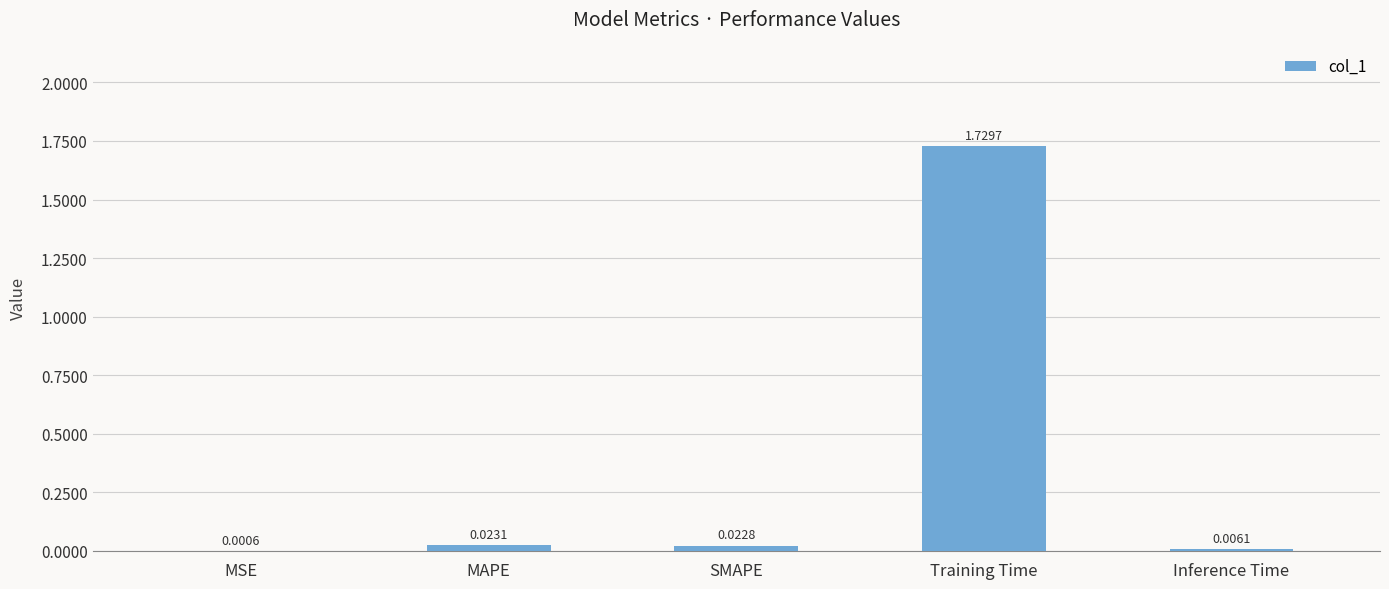

At which label is the value closest to 0?

MSE